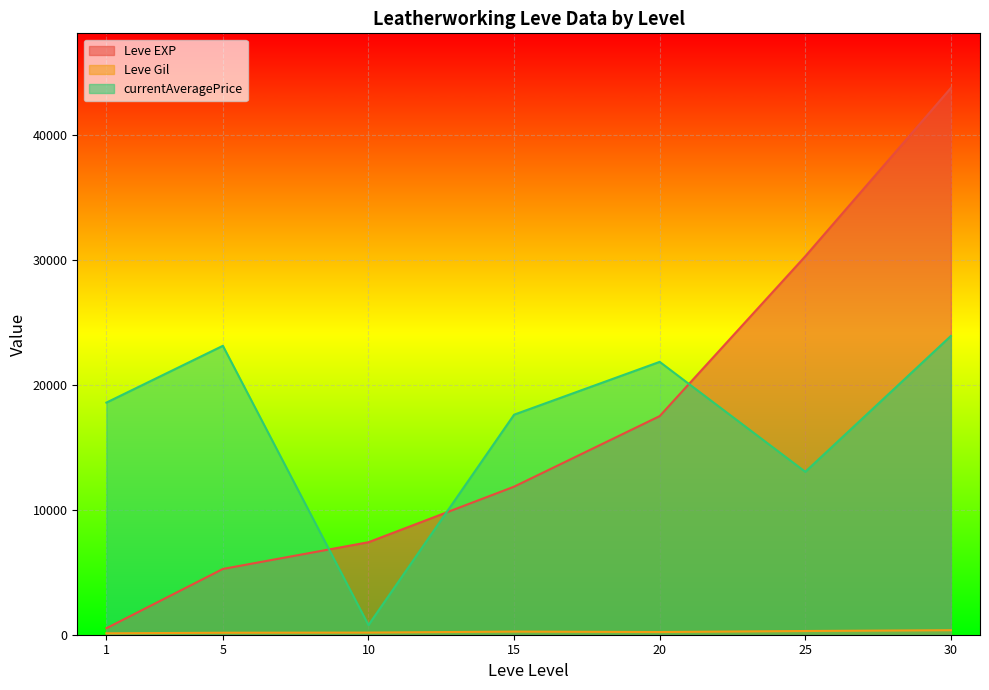

Which series changed the most between 5 and 20?

Leve EXP